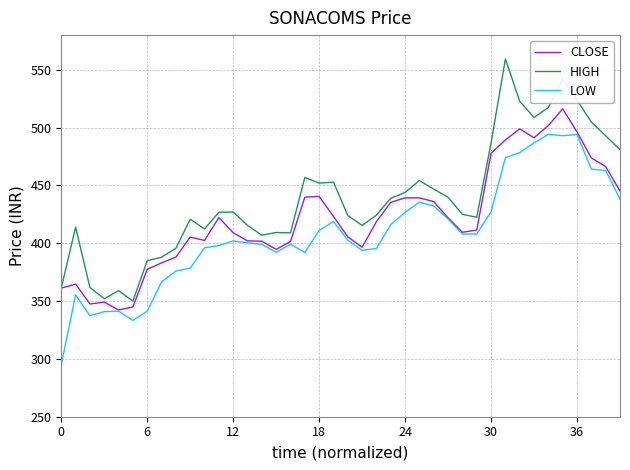

Which series has the largest total across all categories?

HIGH